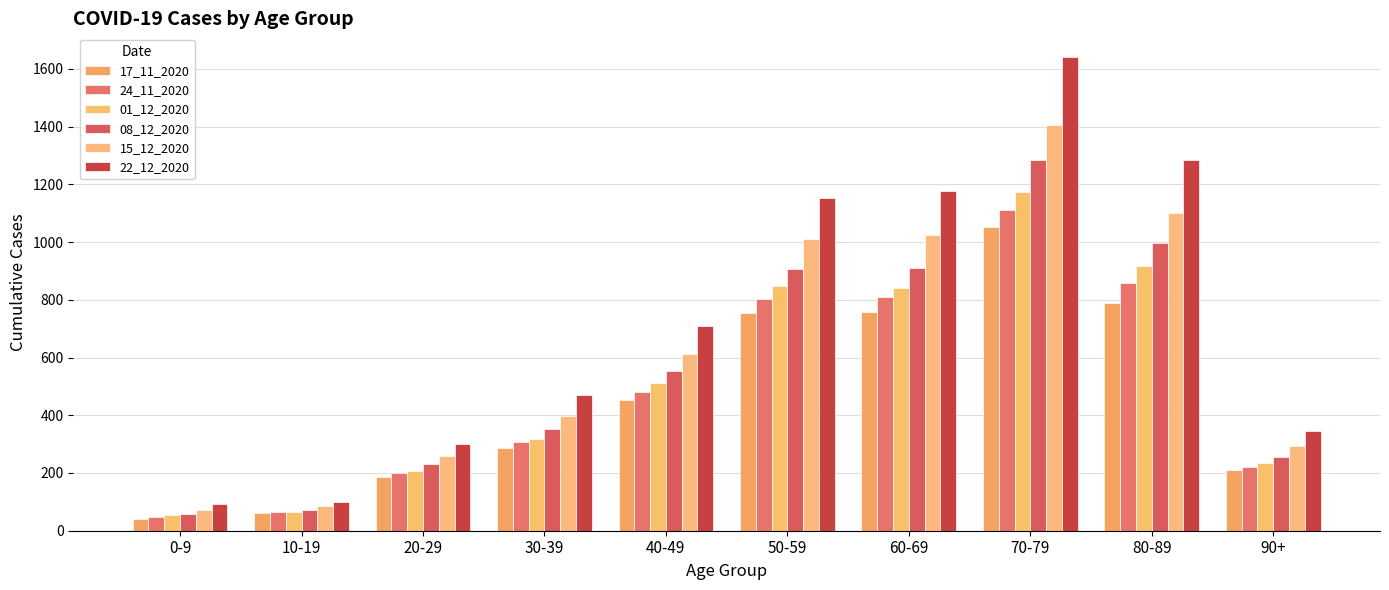

How many values in the 15_12_2020 series are below 613?

5